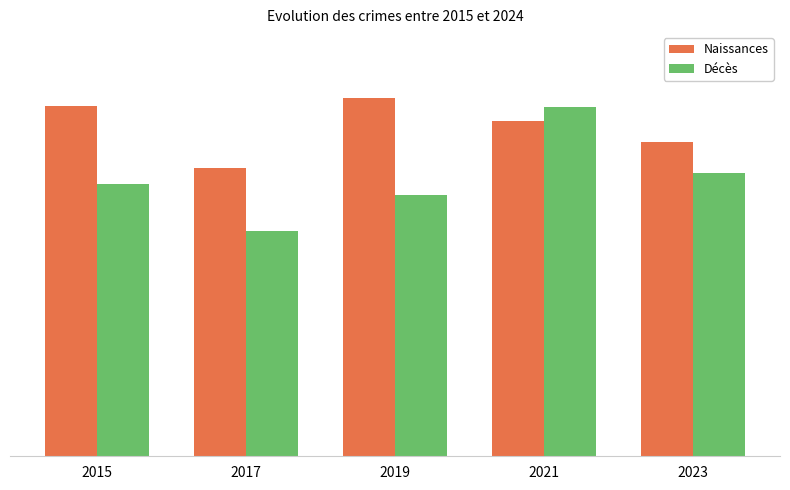

At which label does Naissances reach its minimum?

2017